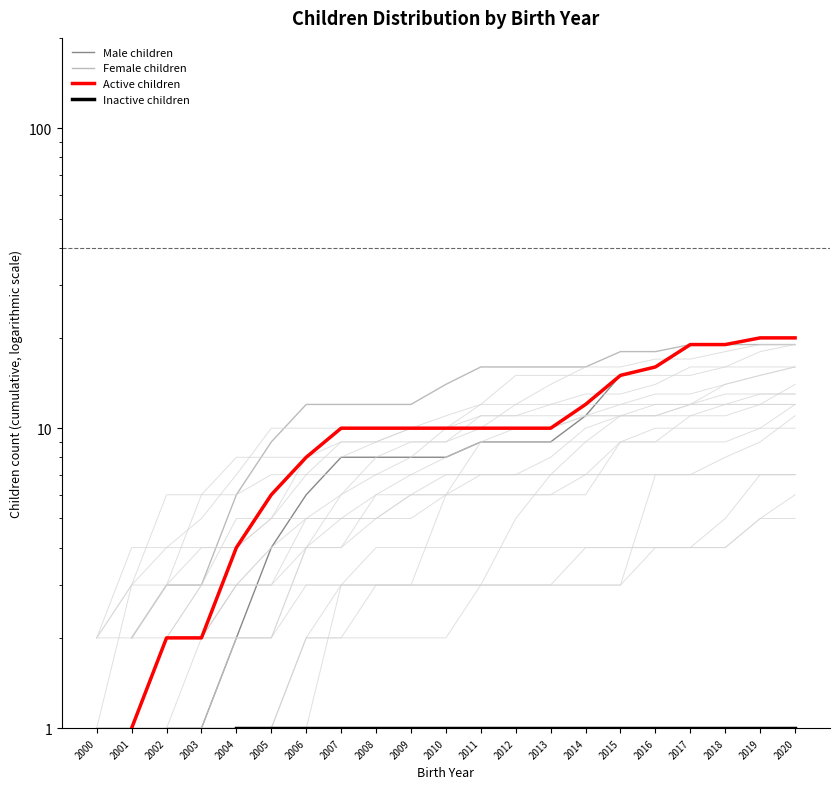

What is the value of the Female children point at the 14th from the left?

16.0